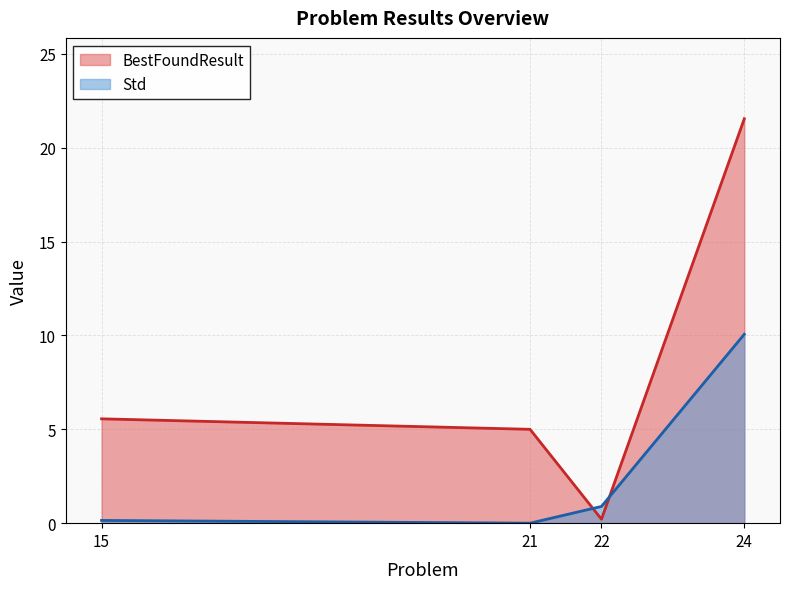

What is the value of the BestFoundResult point at the 4th from the left?

21.5